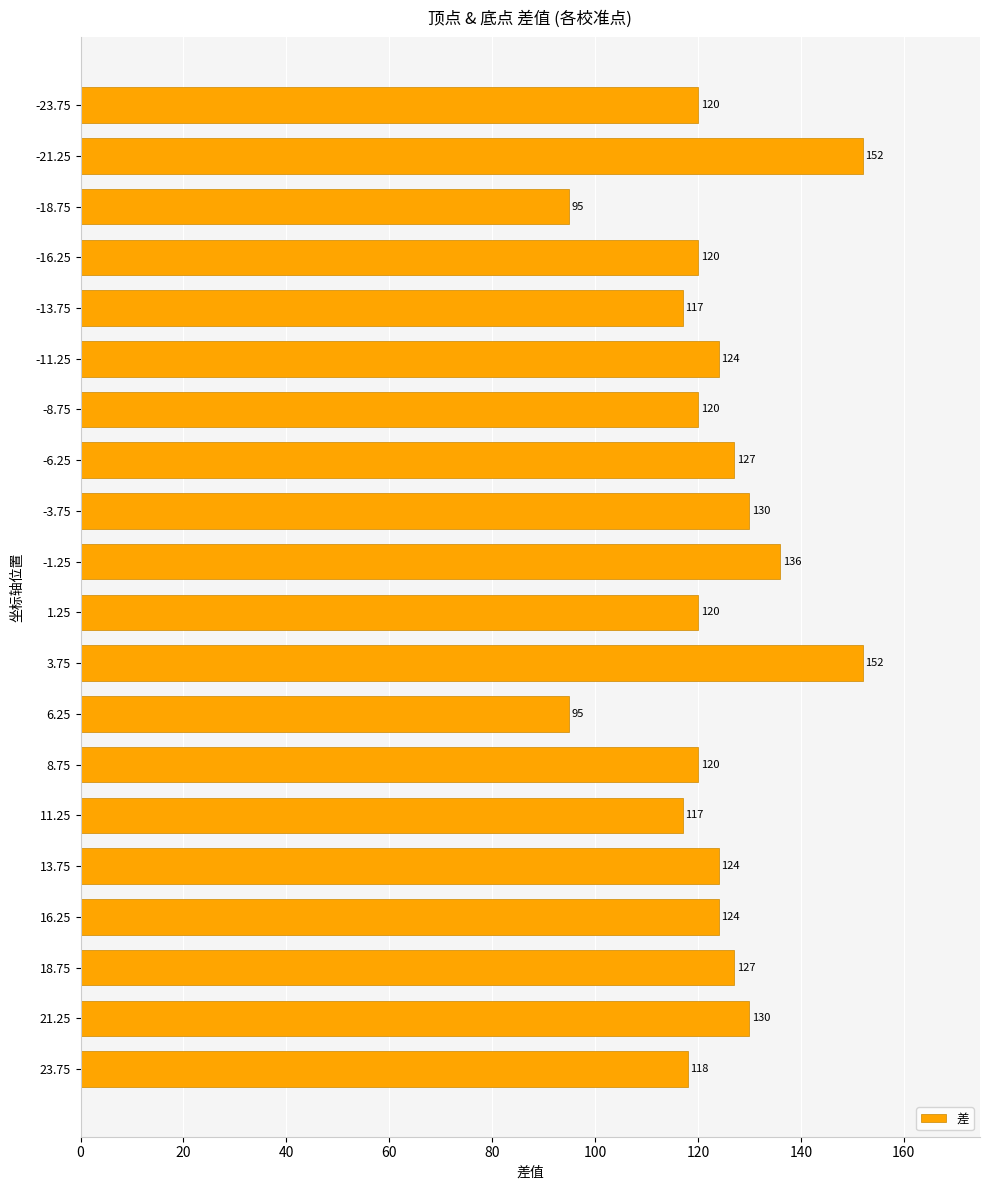

What is the sum of all values?

2468